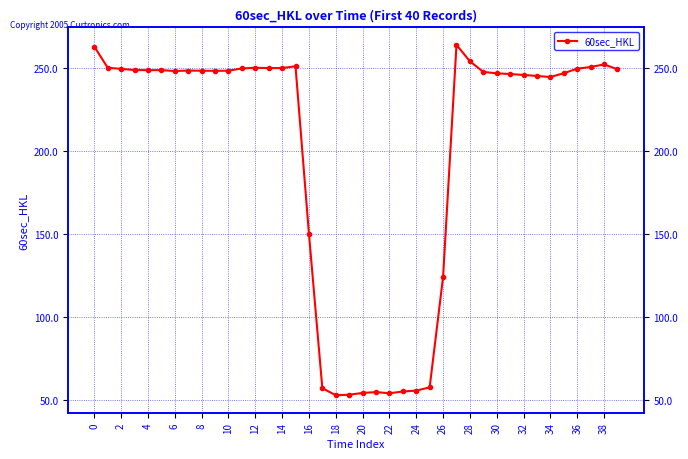

What is the sum of all values?

8011.3